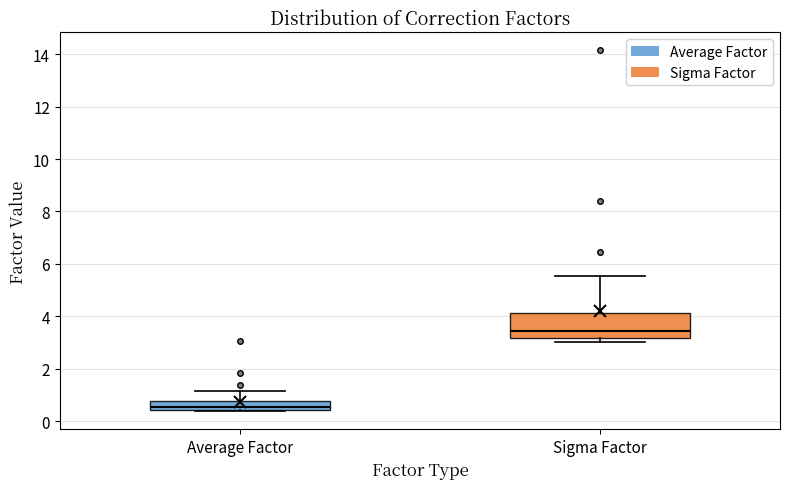

Where is the upper edge of the box for Sigma Factor on the y-axis? The values are not printed on the chart, so give them approximately, as read against the axis.

4.2